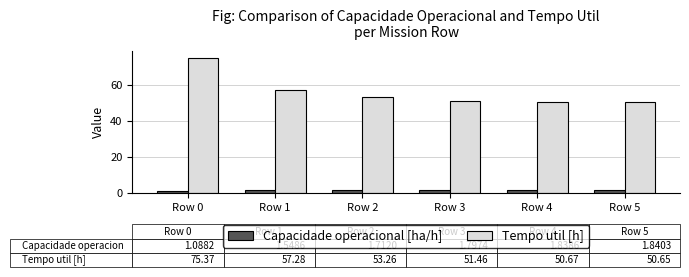

The Tempo util [h] series shows 57.3 at Row 1. True or false?

True